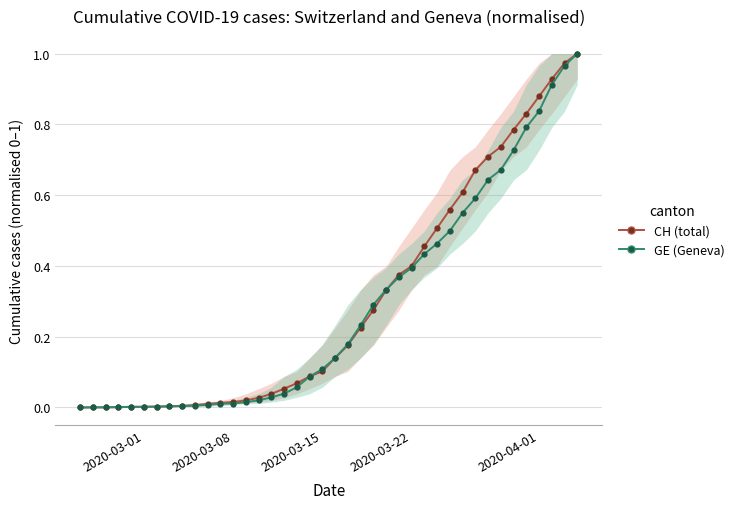

List the series in order of their peak value, highest first.

CH (Switzerland total), GE (Geneva)